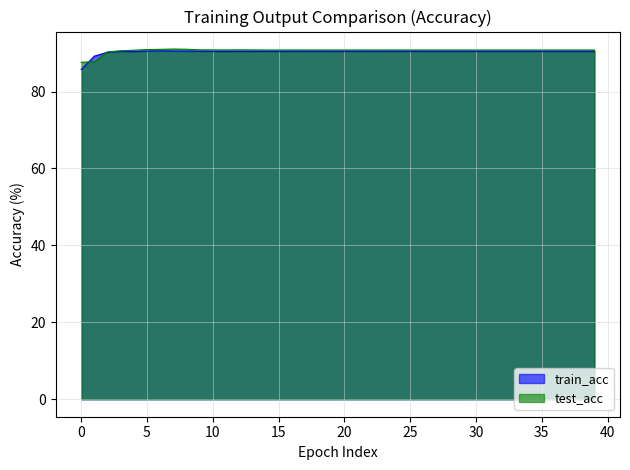

What is the value of the train_acc point at the 28th from the left?

90.4